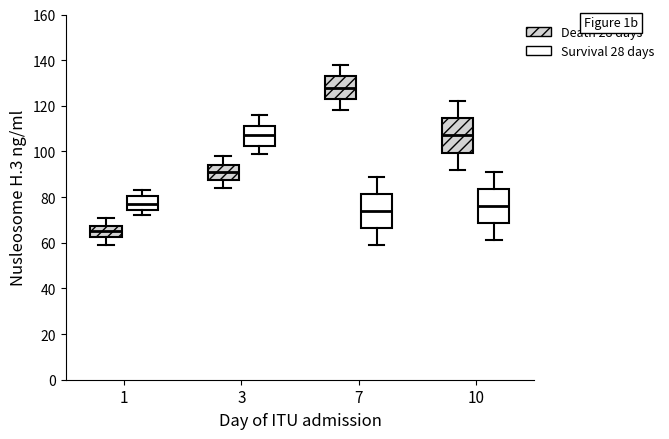

Where does the upper whisker of the box for 3 (Survival 28 days) end on the y-axis? The values are not printed on the chart, so give them approximately, as read against the axis.

116